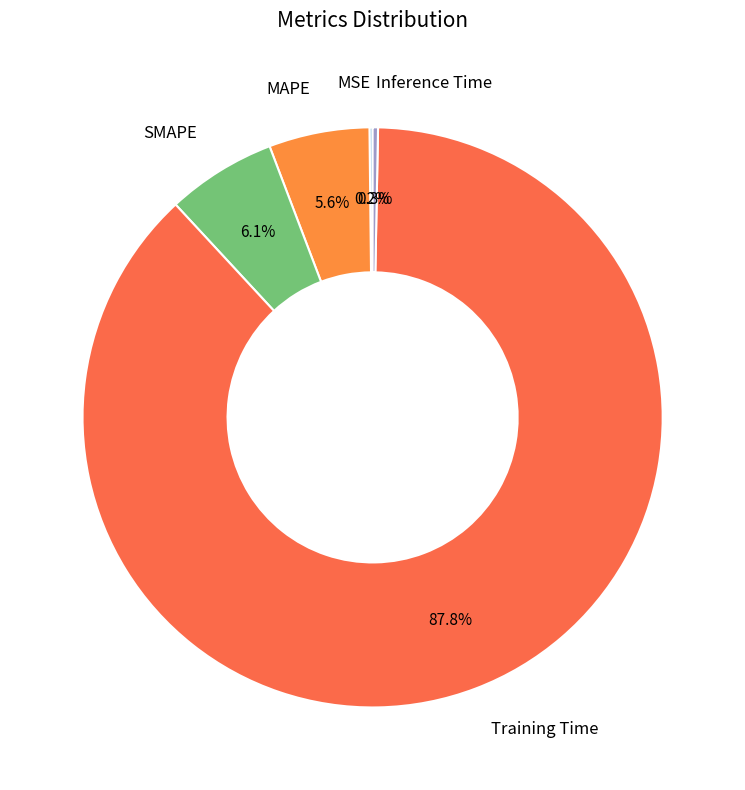

What is the largest slice in the pie chart?

Training Time